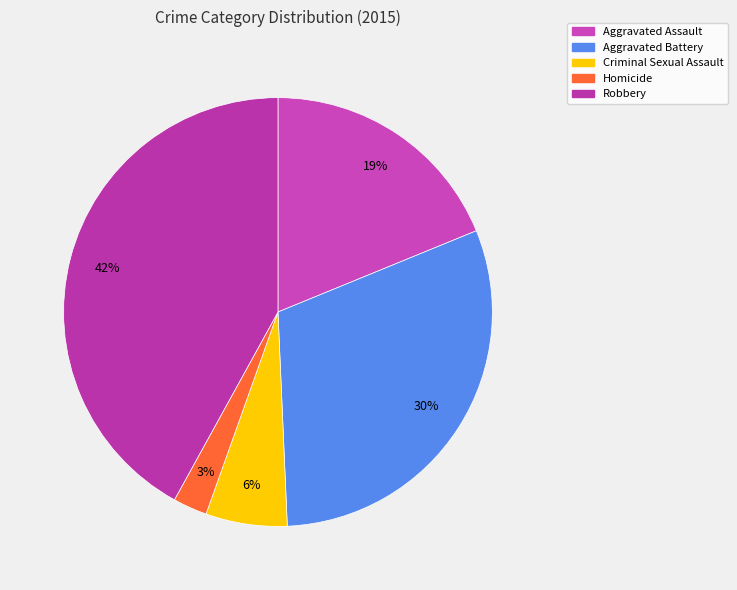

To the nearest percent, what is the difference between the Criminal Sexual Assault and Robbery slice percentages?

36%